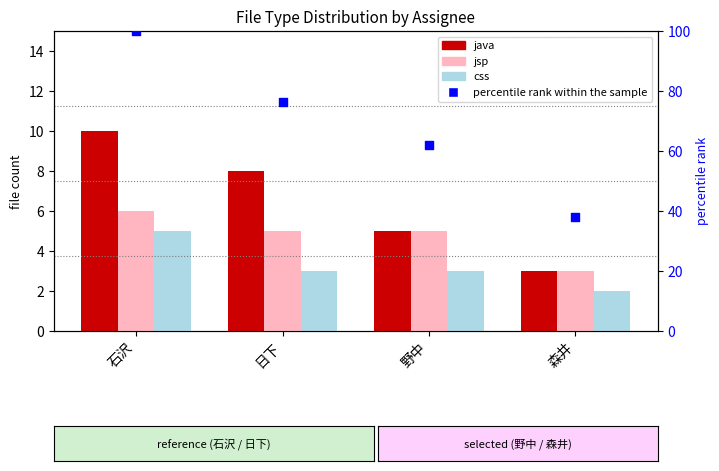

What are all the series names shown in the legend?

java, jsp, css, percentile rank within the sample